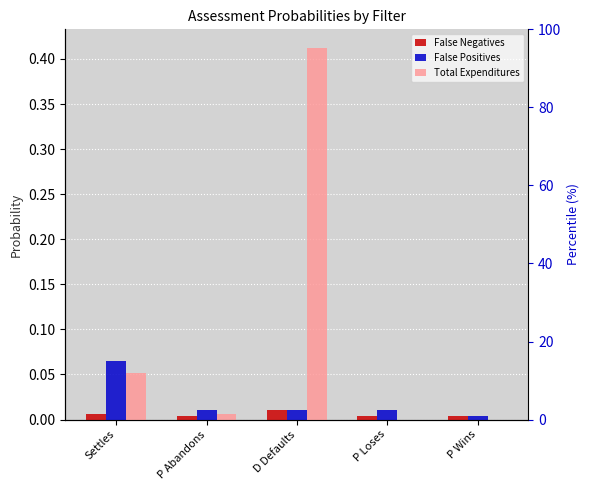

What is the sum of the Total Expenditures values at P Abandons and D Defaults?

0.4